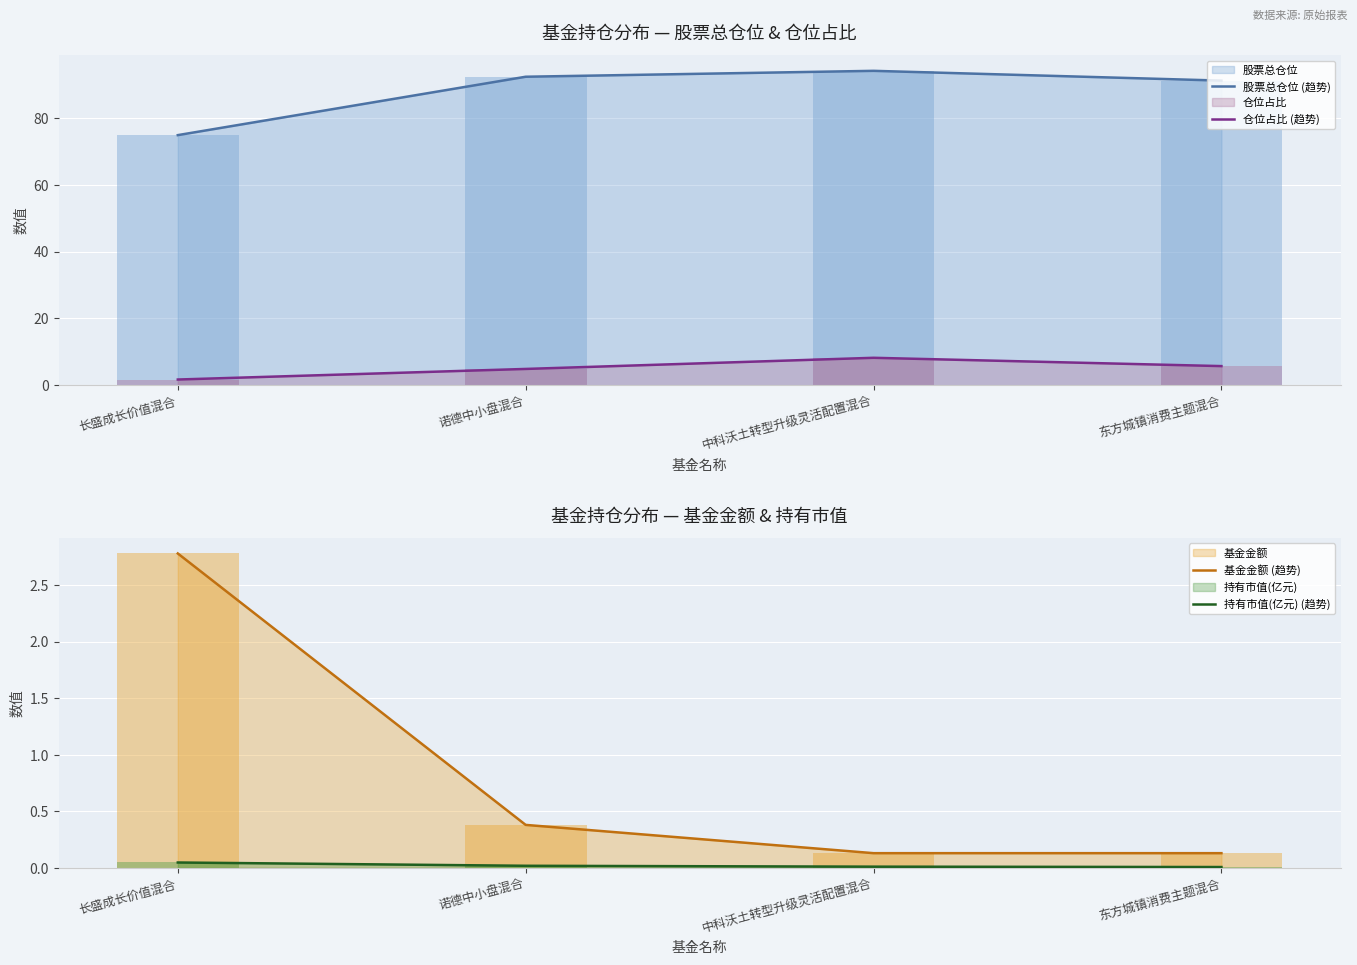

Which series has the largest range (max minus min)?

股票总仓位 (趋势)